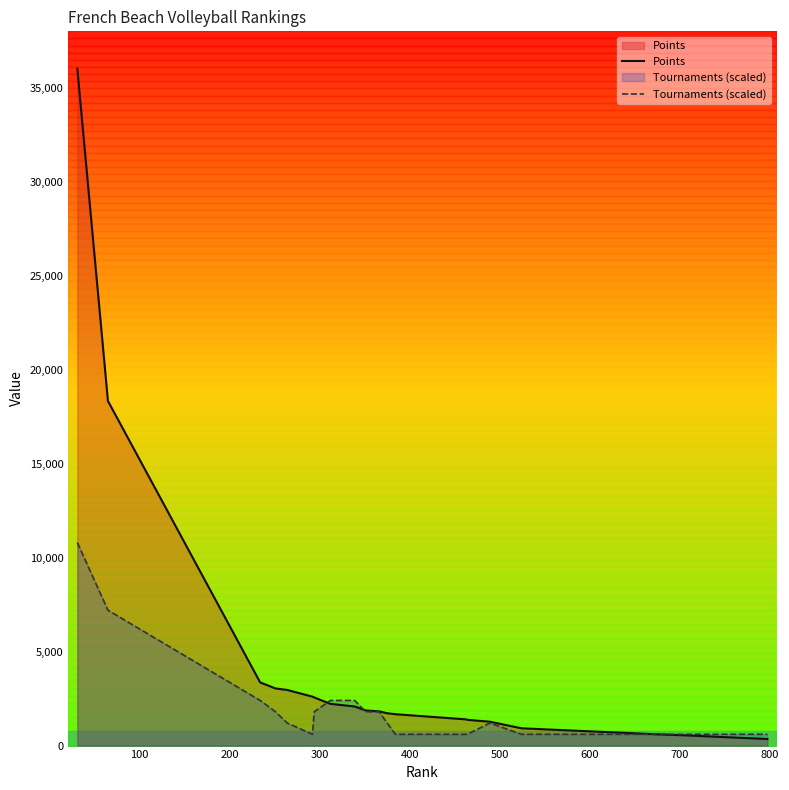

List the series in order of their overall mean, lowest first.

Tournaments (scaled), Points